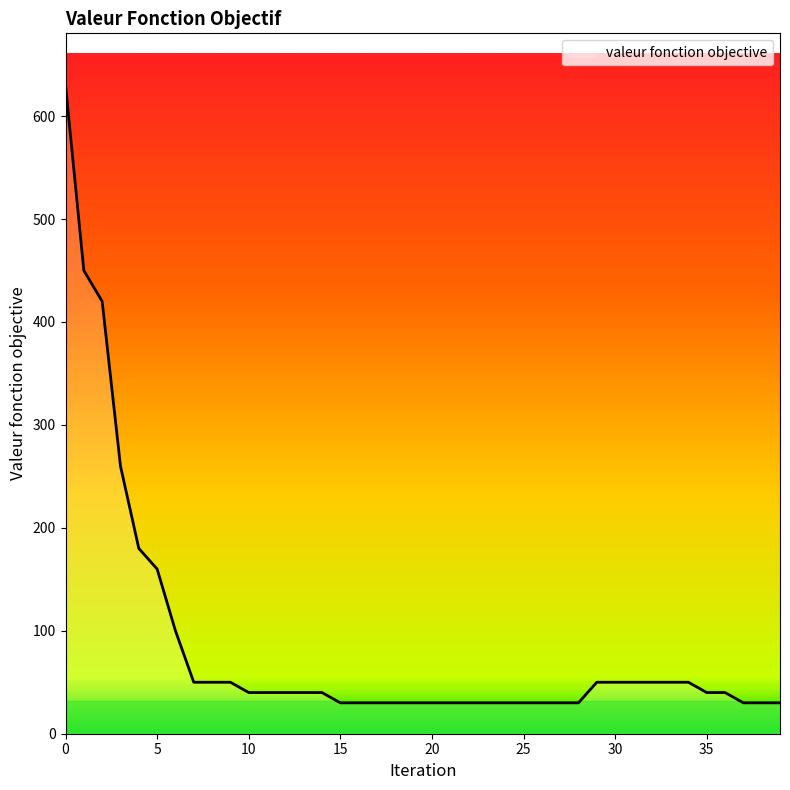

What is the difference between the maximum and minimum values?

600